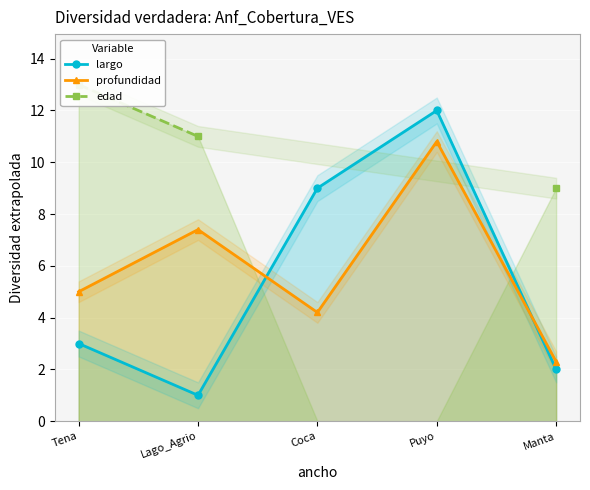

At Manta, list the series in order from largest to smallest.

edad, profundidad, largo